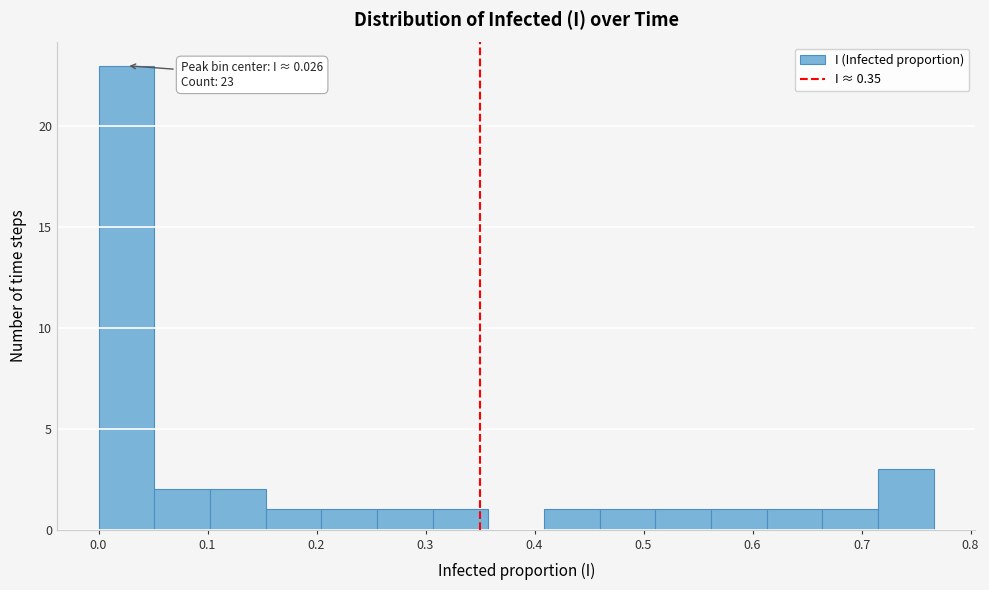

Over which range of the x-axis is the bar tallest?

0.00 to 0.05